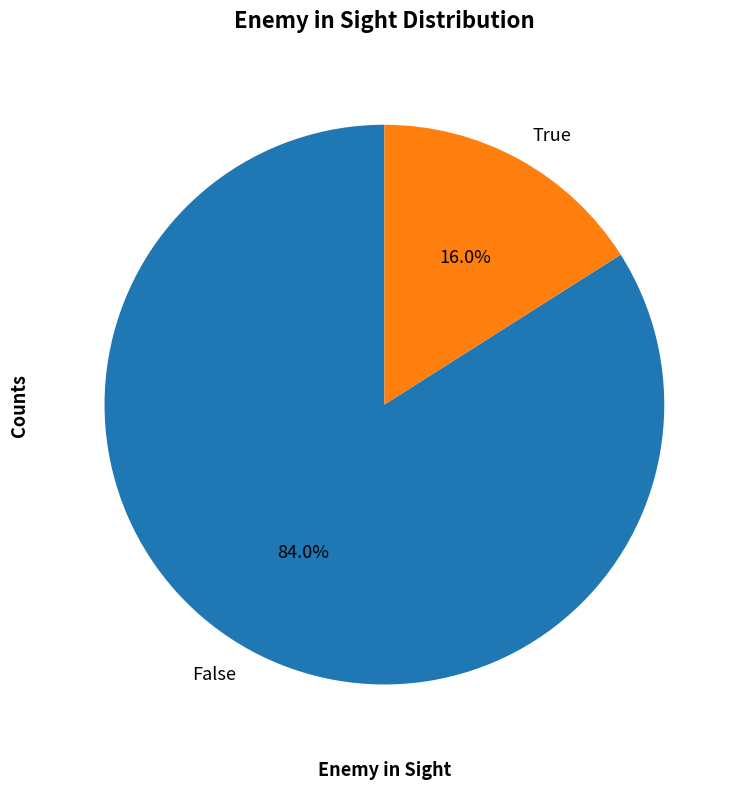

Count the number of slices in the pie.

2